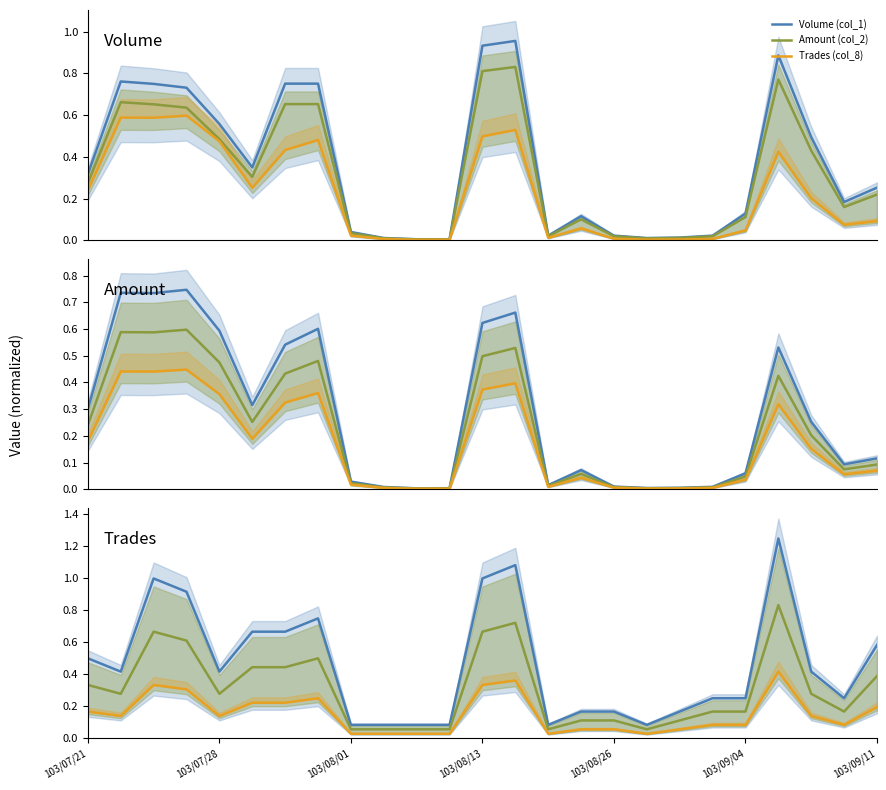

Which has a higher value, 103/09/04 or 17?

103/09/04